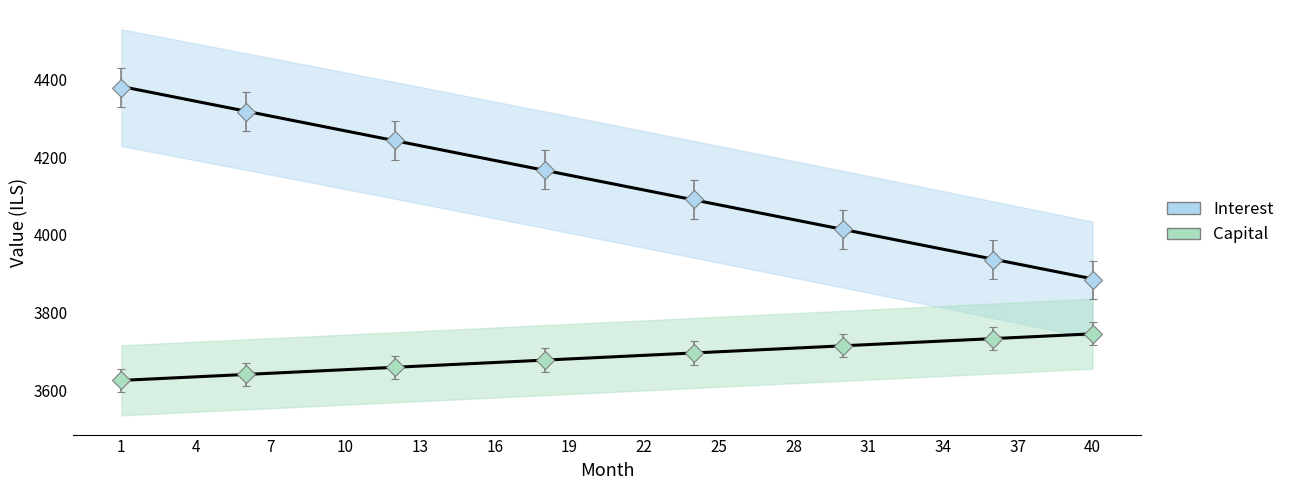

Which series has the largest total across all categories?

interest